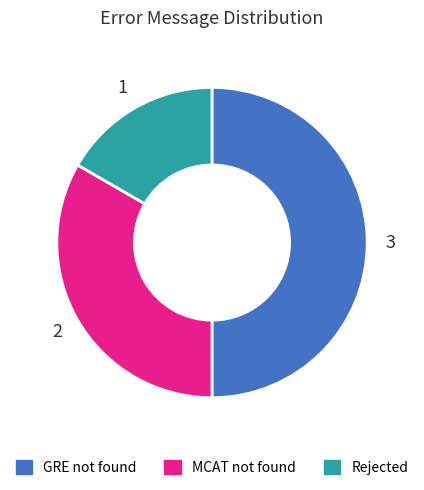

How many slices are in this pie chart?

3